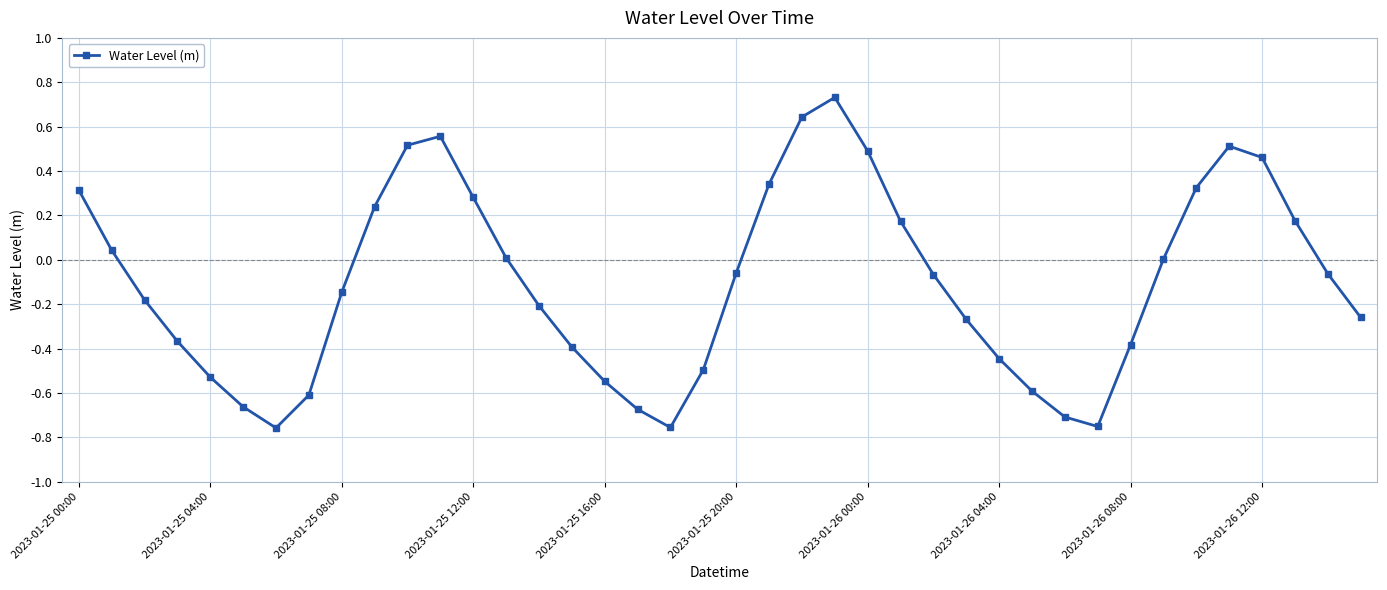

What is the sum of all values?

-4.1